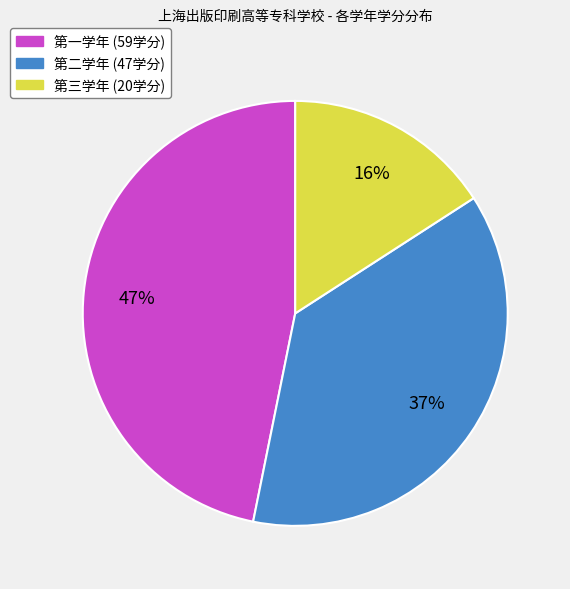

Which has a higher value, 第三学年 or 第一学年?

第一学年